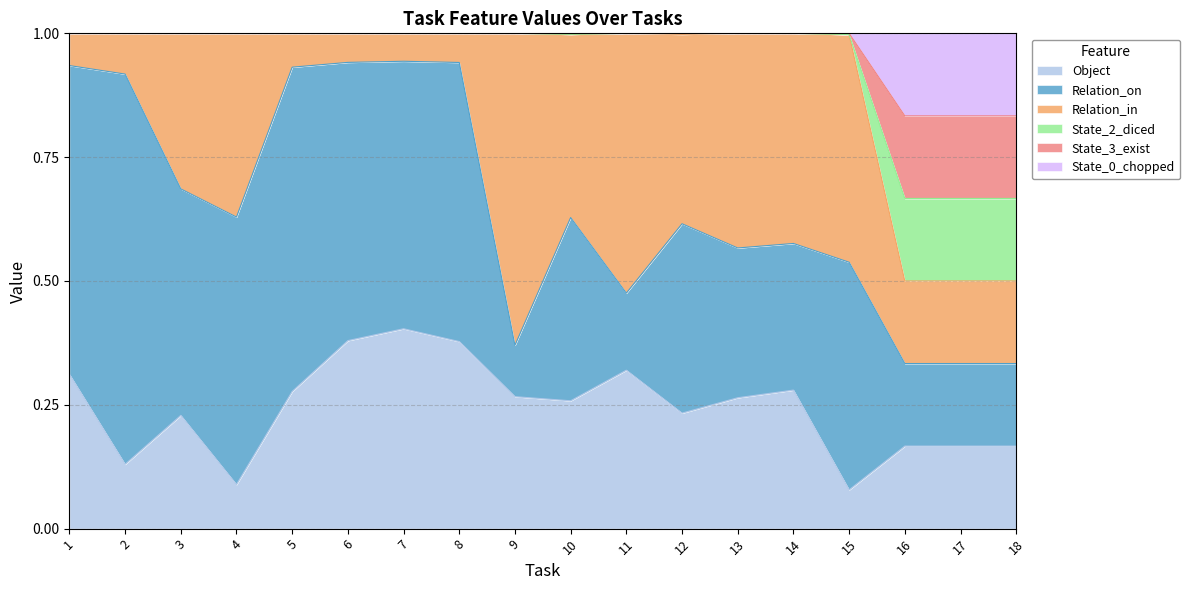

True or false: State_0_chopped and State_3_exist intersect in this chart.

False